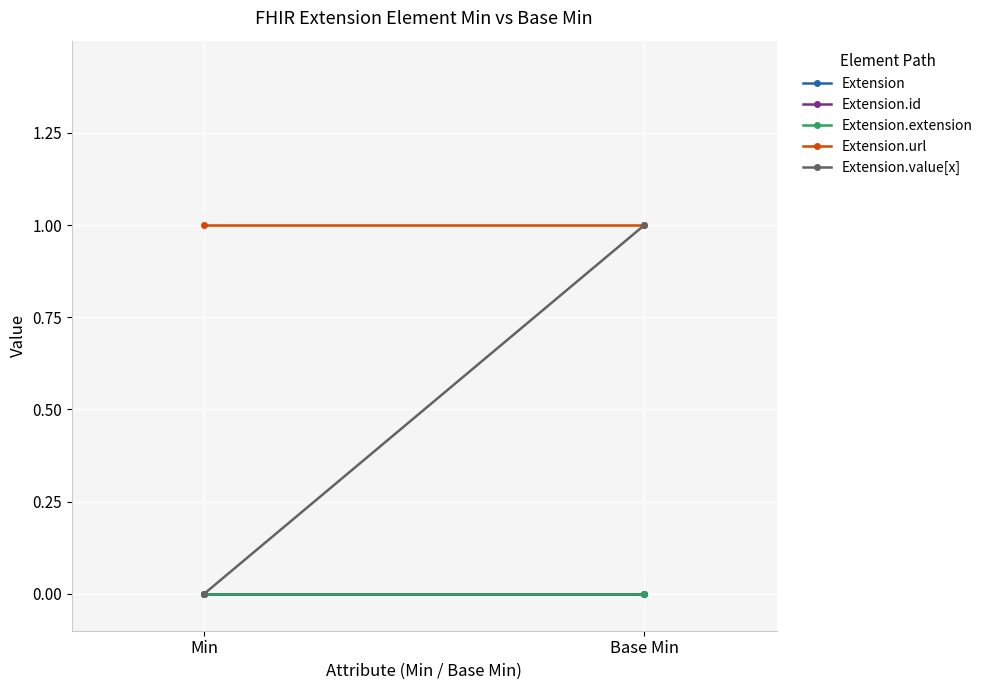

Between Base Min and Min, which is larger?

Base Min